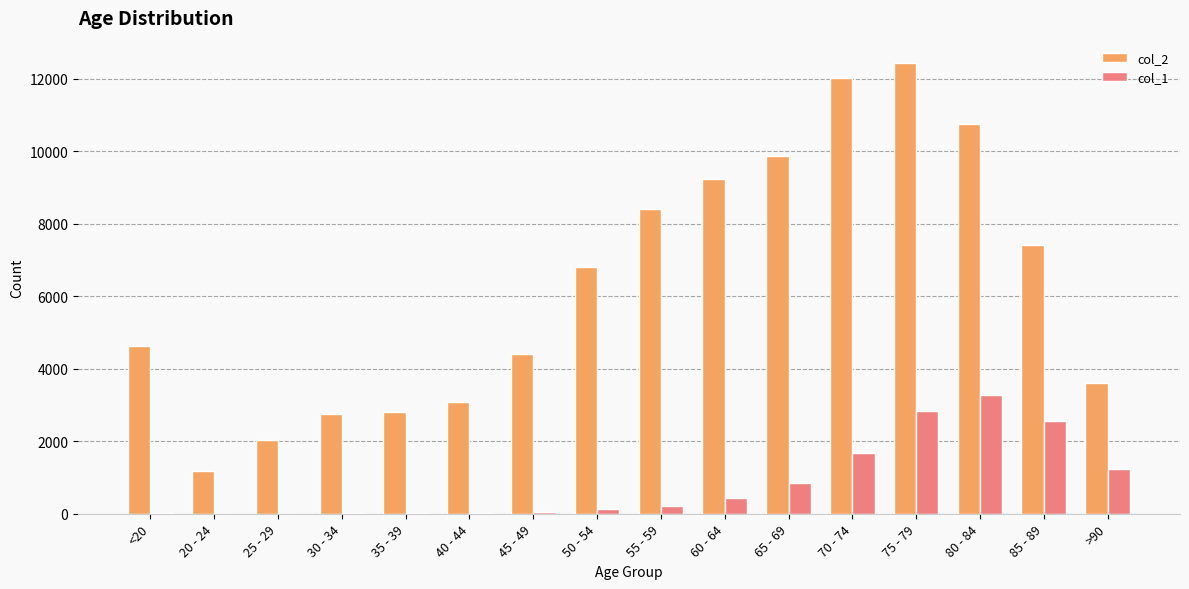

Where is col_2 nearest to the value 6812?

50 - 54